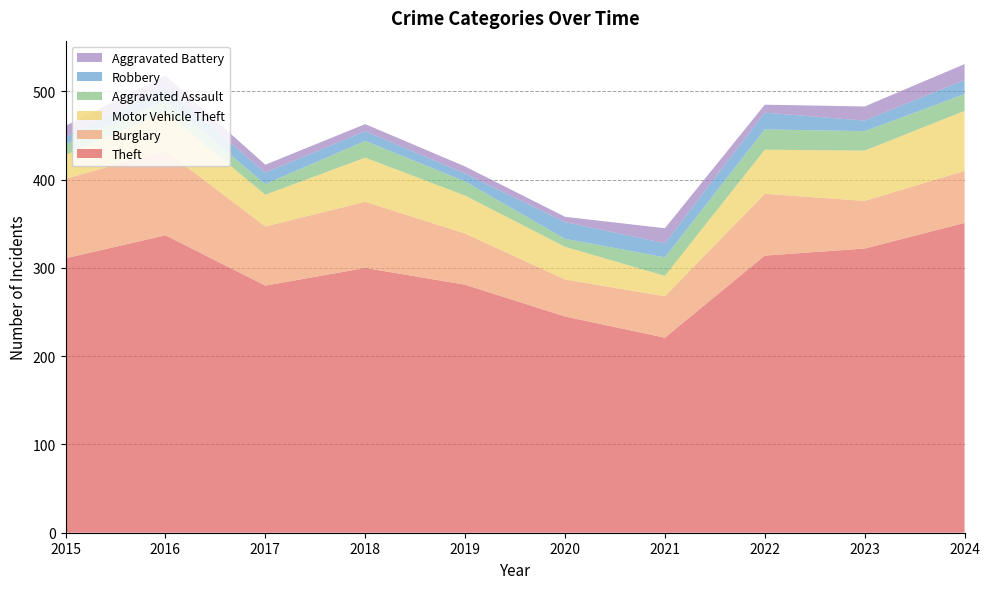

Reading left to right, list all the values displayed in this chart.

Theft: 311	337	280	300	281	245	221	314	322	351
Burglary: 90	96	67	75	58	42	47	70	54	59
Motor Vehicle Theft: 27	44	36	50	43	37	23	50	57	68
Aggravated Assault: 12	13	12	19	16	9	21	23	22	19
Robbery: 8	15	13	11	9	19	16	19	12	16
Aggravated Battery: 13	13	9	8	8	6	17	9	16	18